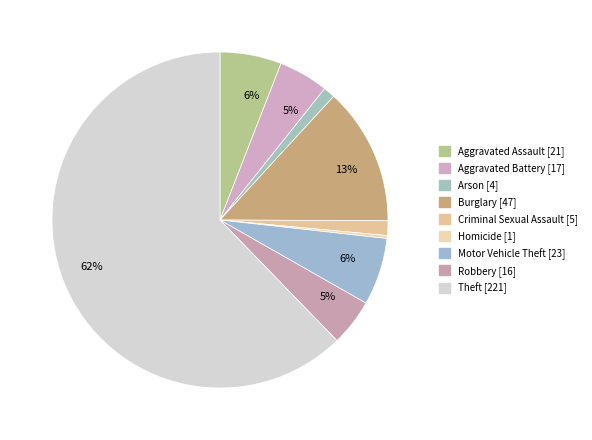

To the nearest percent, what is the difference between the Homicide and Aggravated Assault slice percentages?

6%